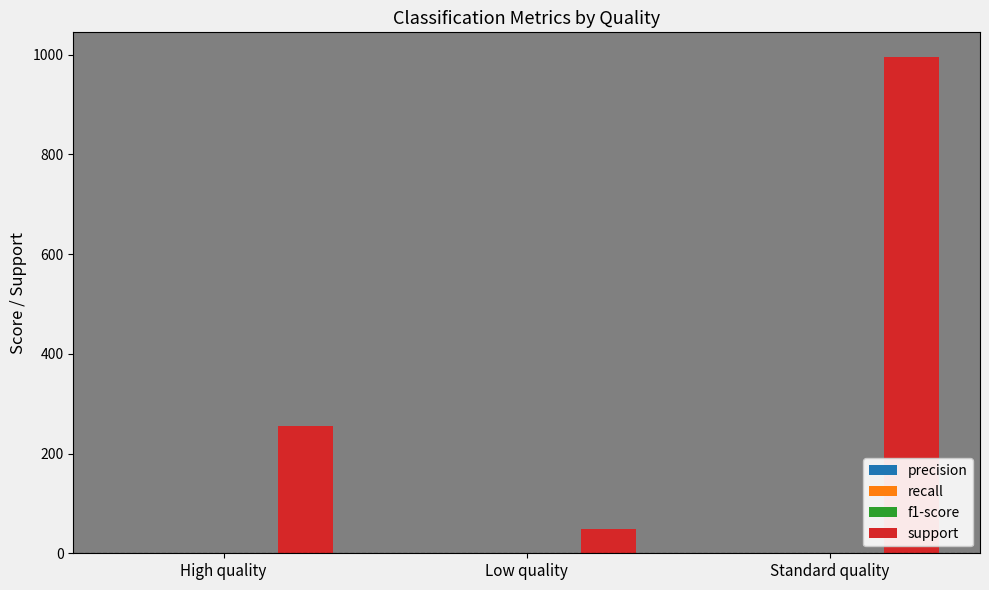

The value of support at Low quality is 49.0. True or false?

True